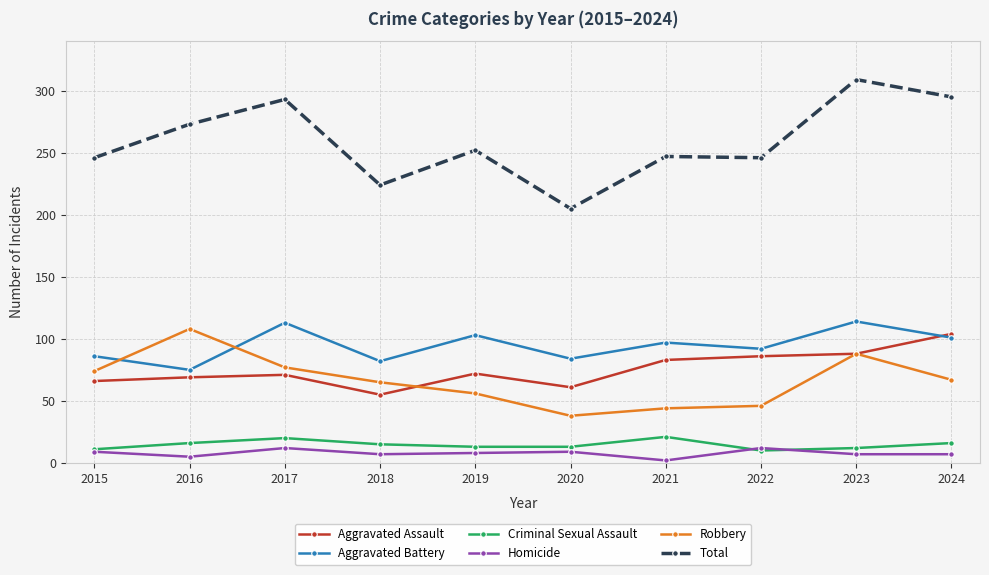

True or false: Criminal Sexual Assault has more than 1 points higher than both neighbors.

True